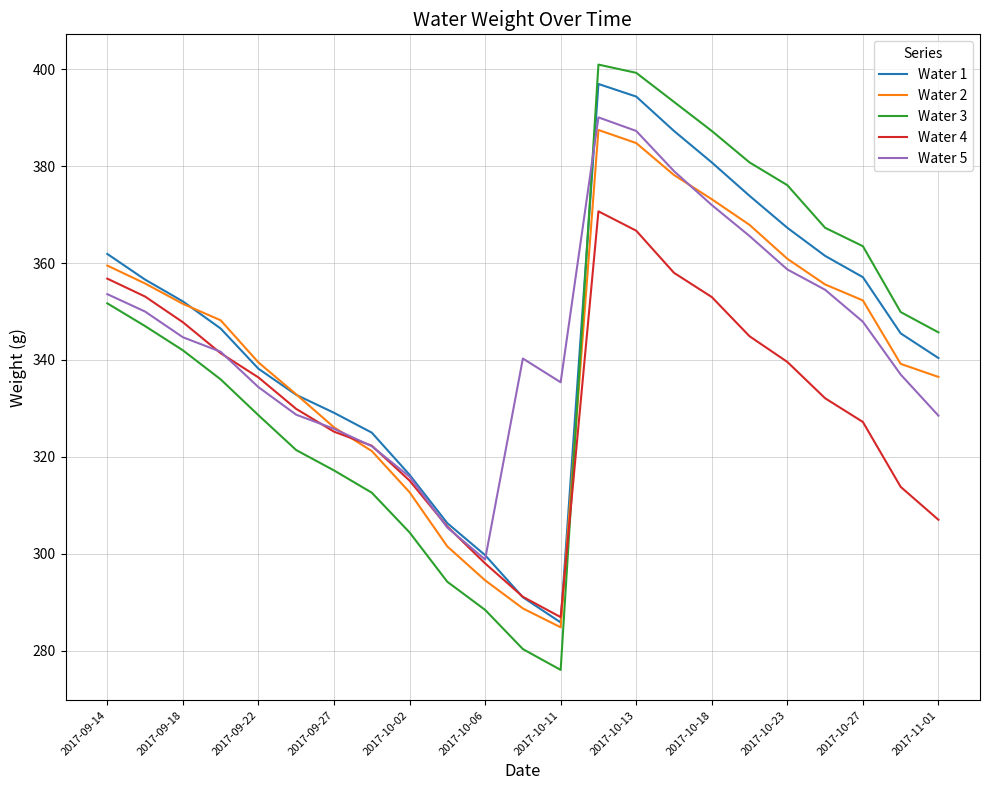

What is the minimum value shown in the chart?

276.0